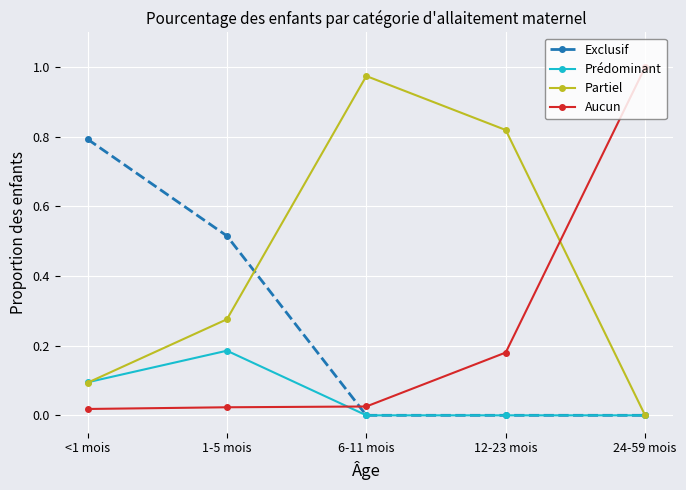

What are all the series names shown in the legend?

Exclusif, Prédominant, Partiel, Aucun